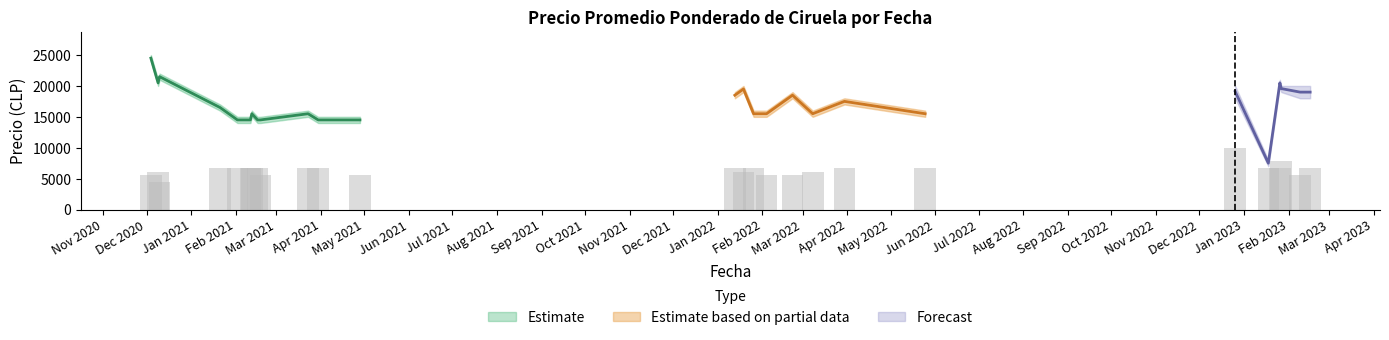

How many values in the Precio promedio ponderado series are below 16500?

13